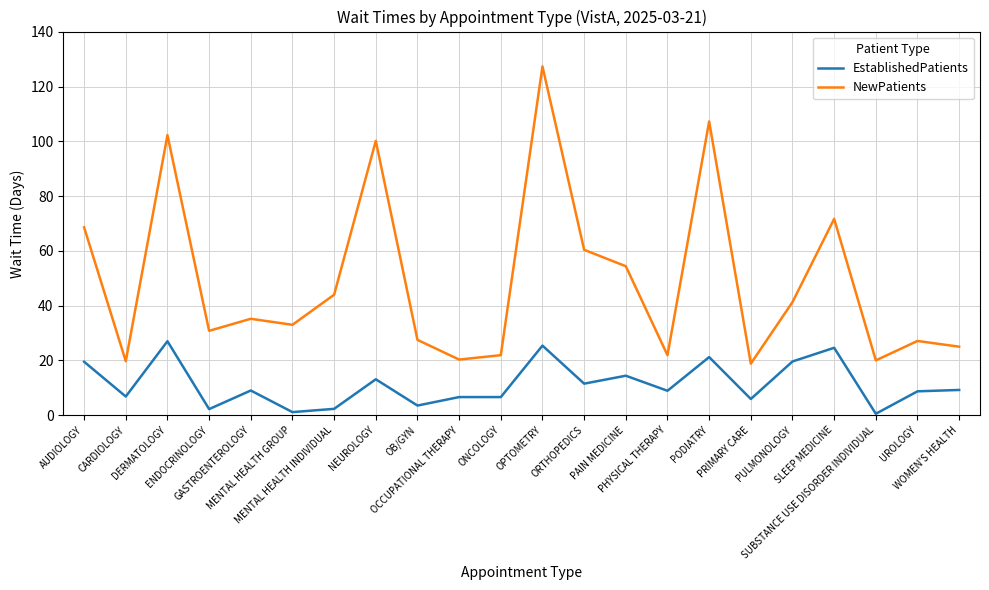

What is the difference between the maximum and minimum values in the EstablishedPatients series?

26.5